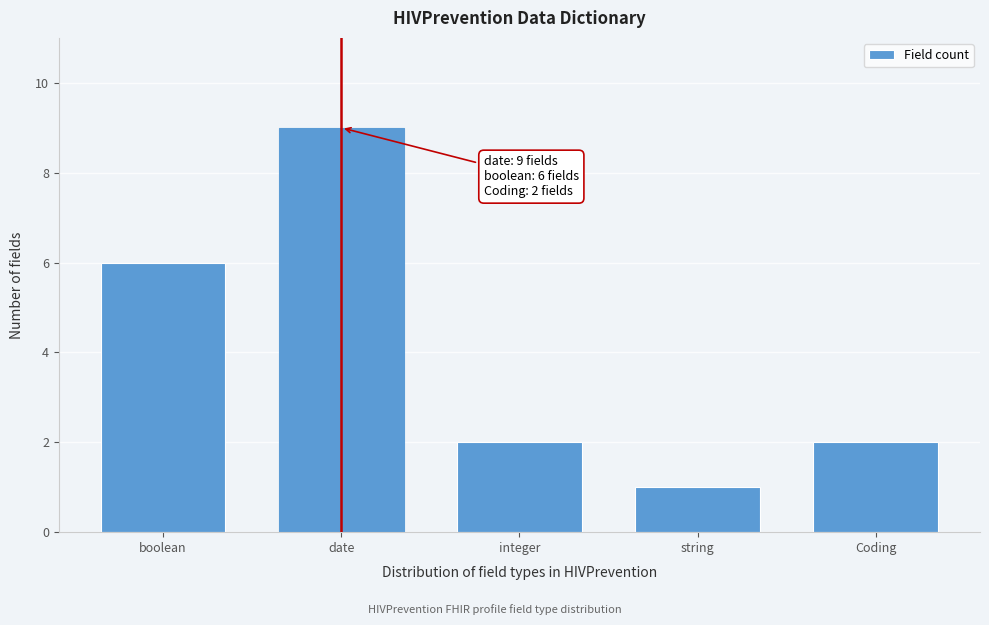

Reading left to right, extract all data points from this chart.

6	9	2	1	2